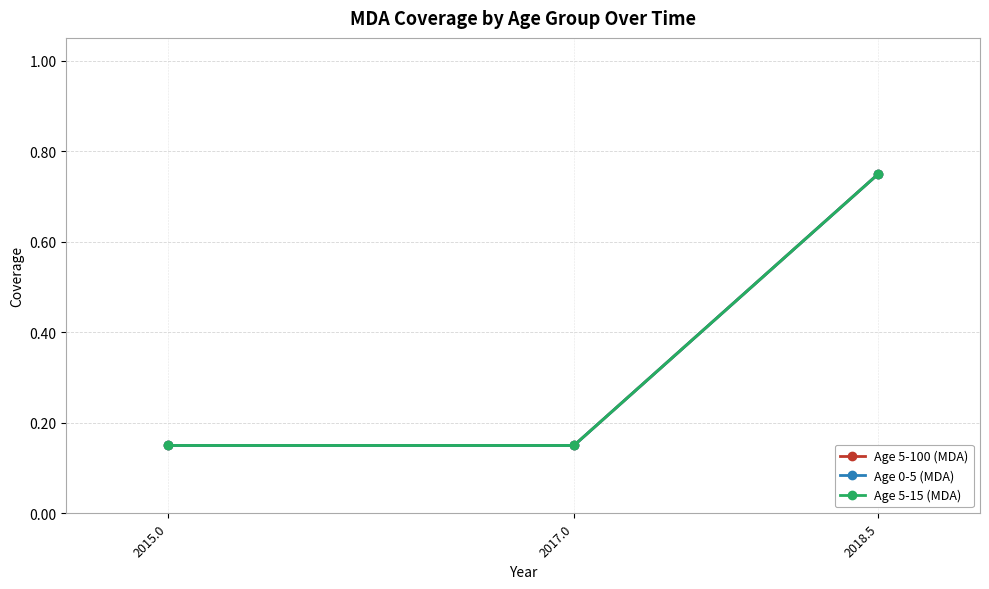

Is the value of Age 5-15 (MDA) at 2015.0 greater than the value of Age 0-5 (MDA) at 2017.0?

No